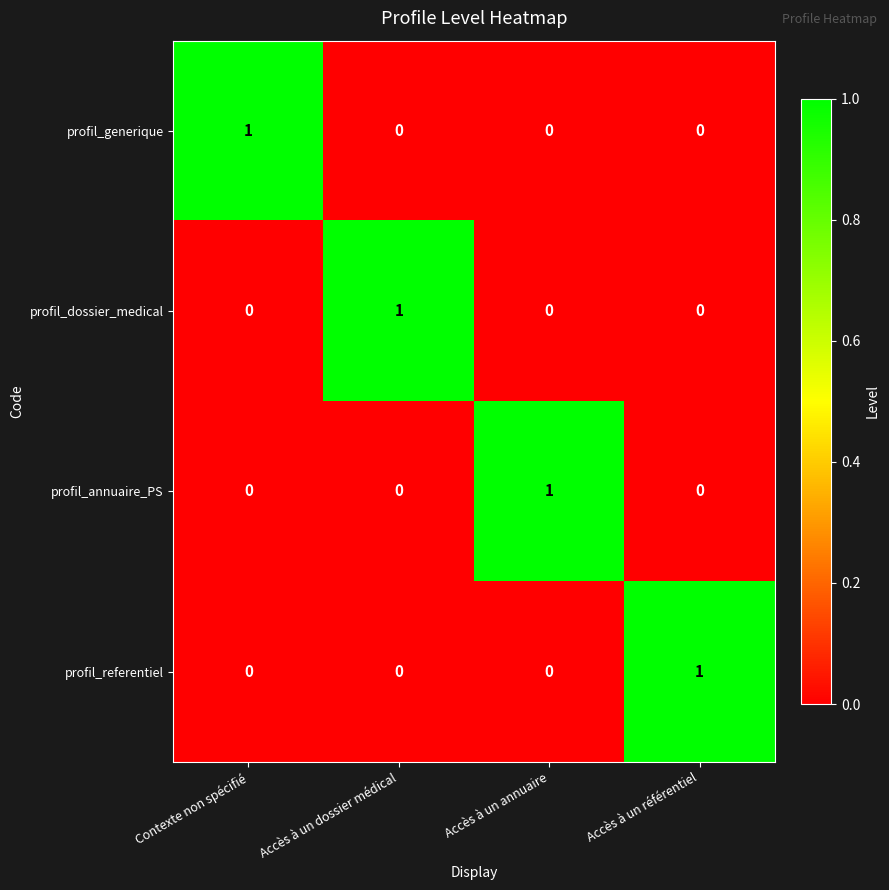

How many distinct data groups are displayed?

4